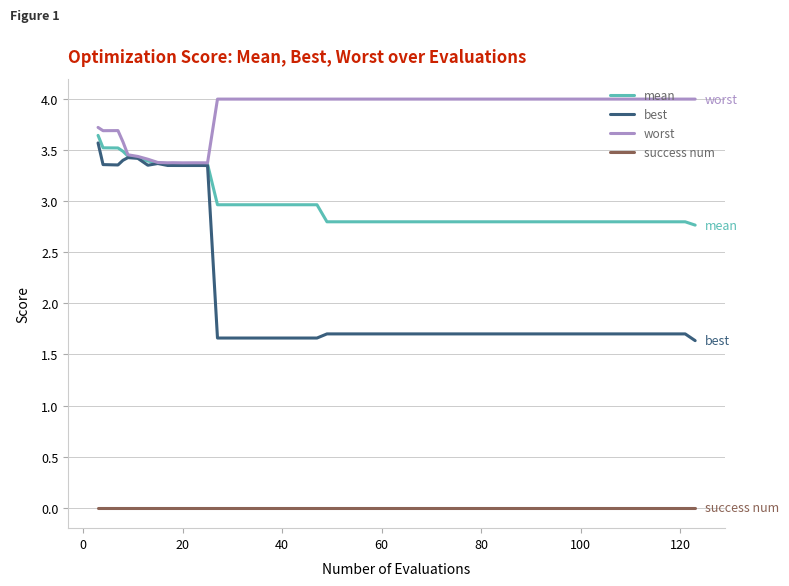

Which series has the largest range (max minus min)?

best